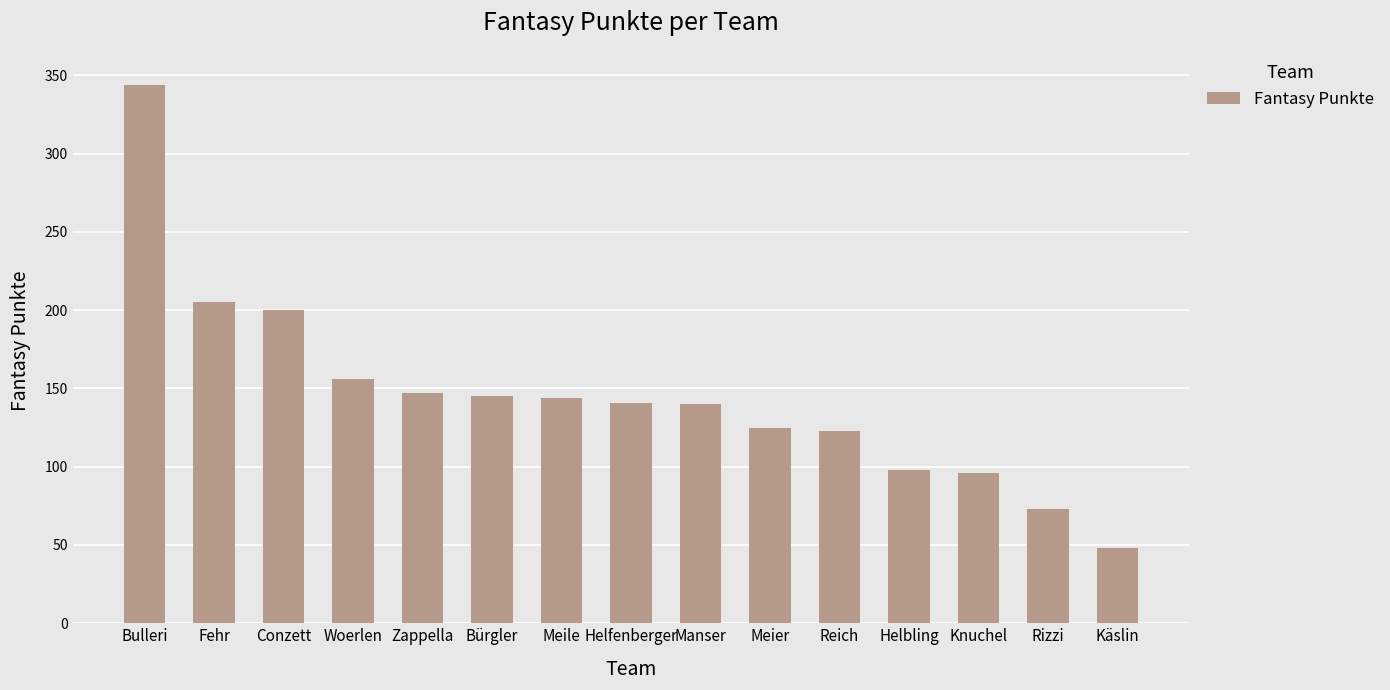

Which label corresponds to the largest value in the chart?

Bulleri